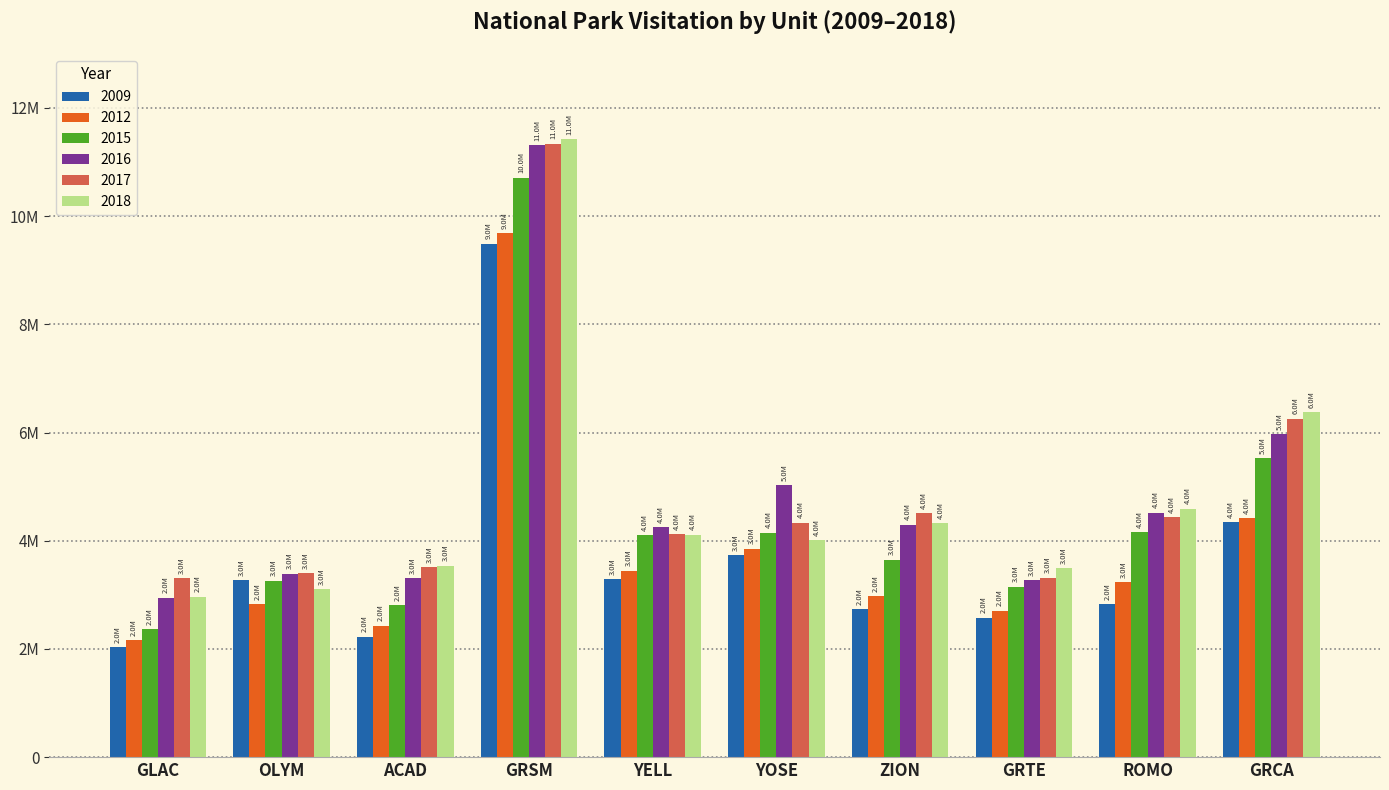

At GRTE, list the series in order from largest to smallest.

2018, 2017, 2016, 2015, 2012, 2009